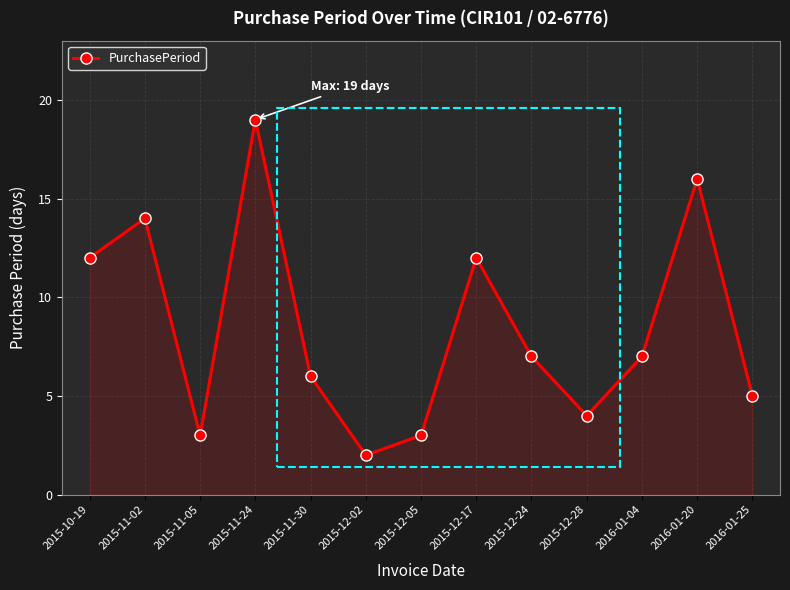

Reading right to left, transcribe all the data shown in this chart.

2016-01-25=5	2016-01-20=16	2016-01-04=7	2015-12-28=4	2015-12-24=7	2015-12-17=12	2015-12-05=3	2015-12-02=2	2015-11-30=6	2015-11-24=19	2015-11-05=3	2015-11-02=14	2015-10-19=12